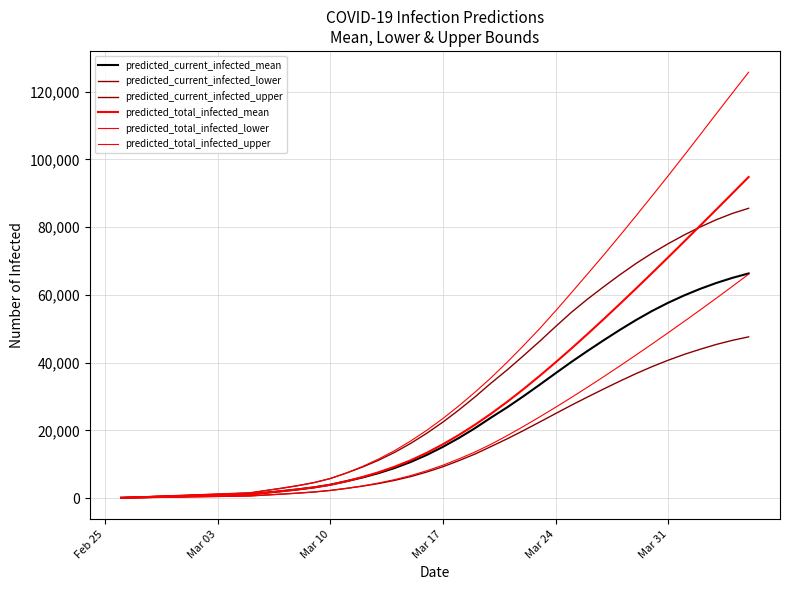

True or false: predicted_current_infected_upper and predicted_current_infected_lower cross at least once.

False